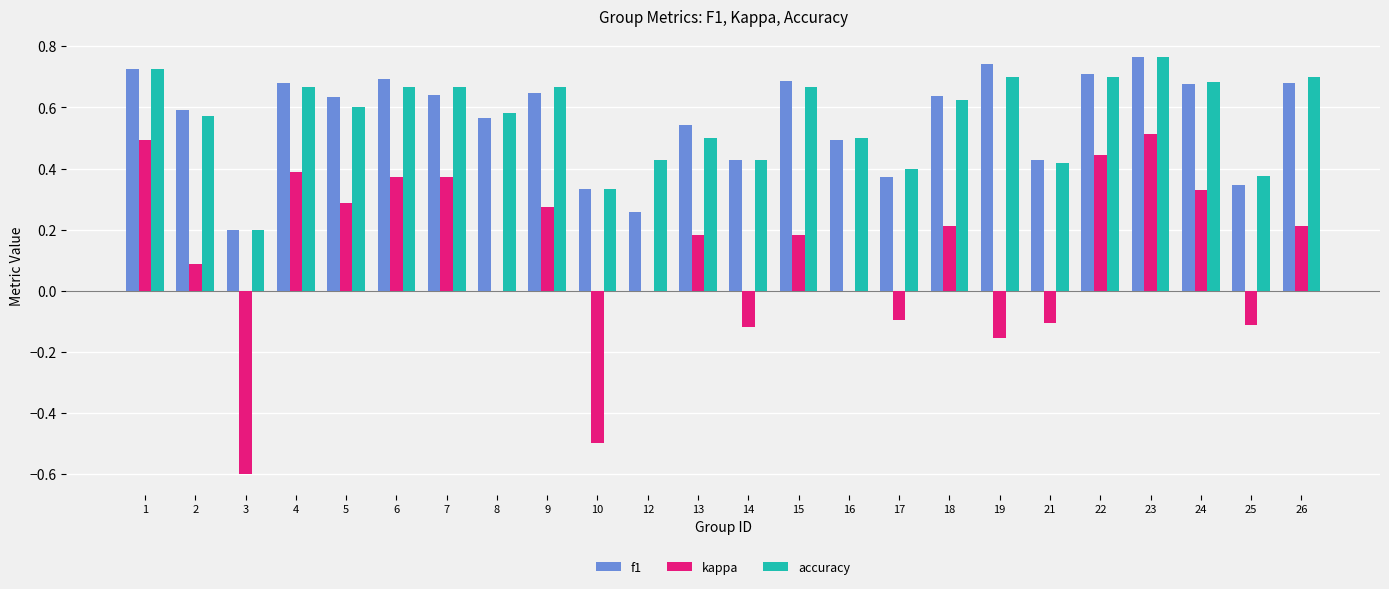

What is the sum of all f1 values?

13.5